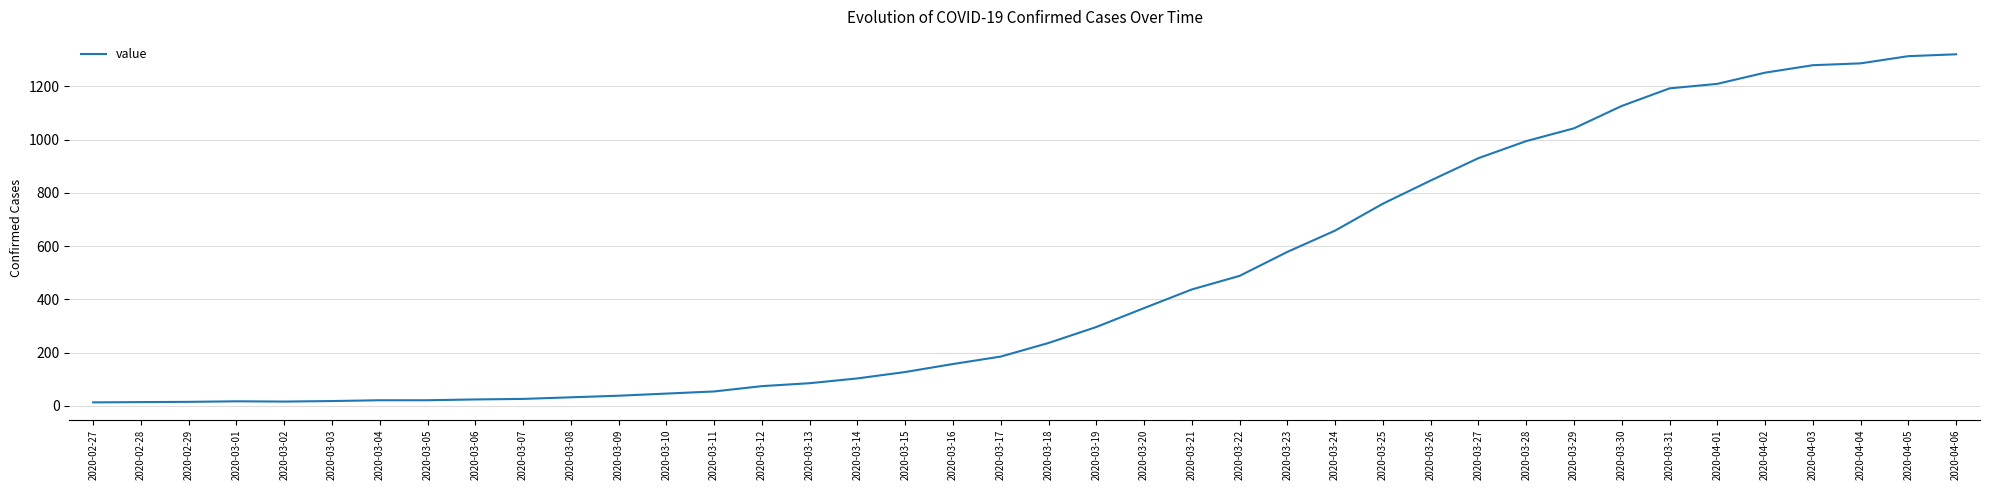

What value does the data have at 2020-03-09, to the nearest 10?

40